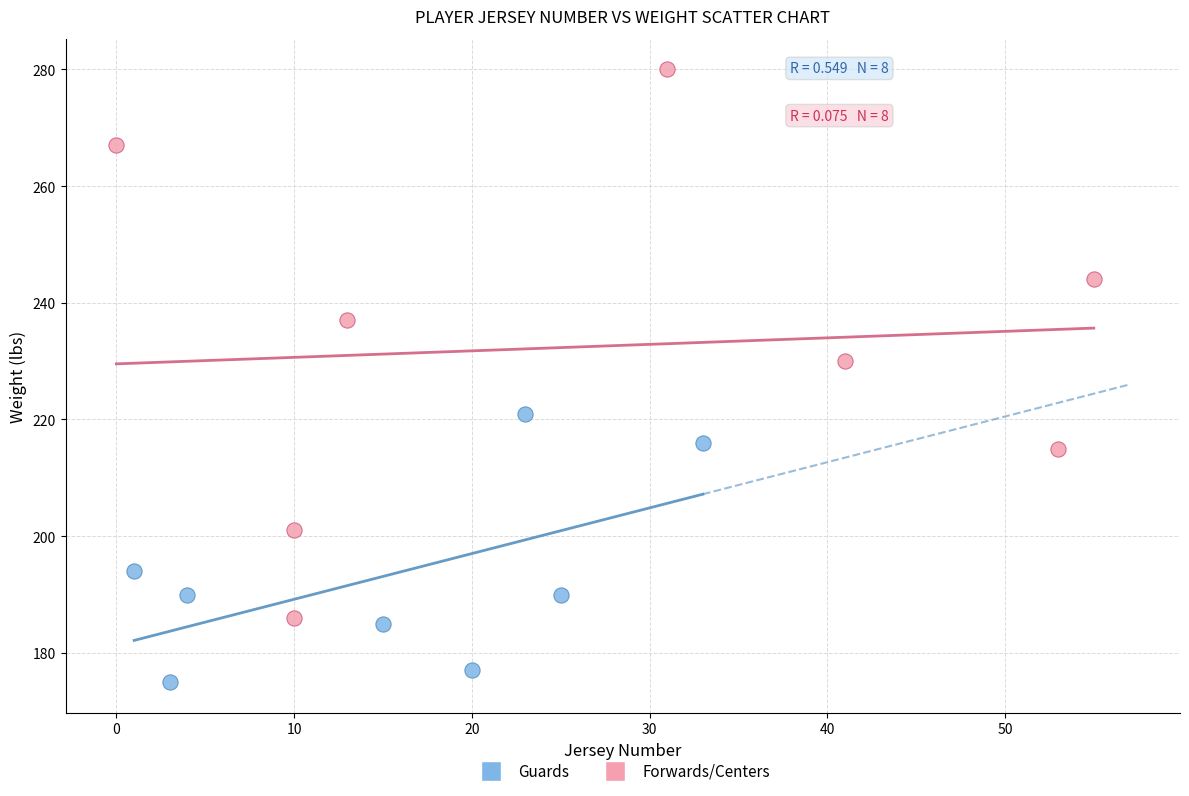

Which series contains the lowest Y value?

Guards